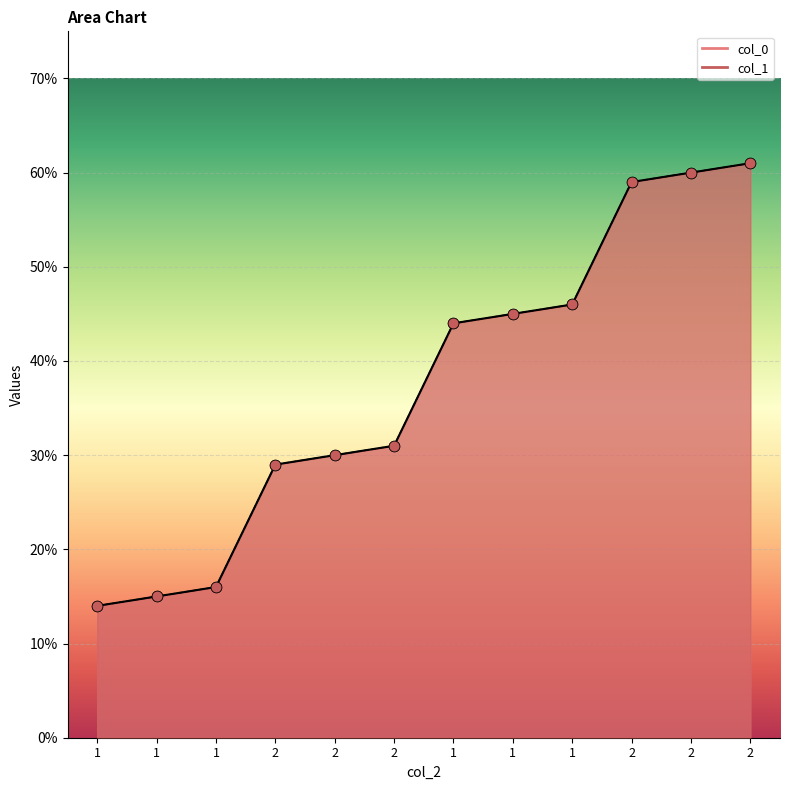

At which category is the sum across all series the highest?

2